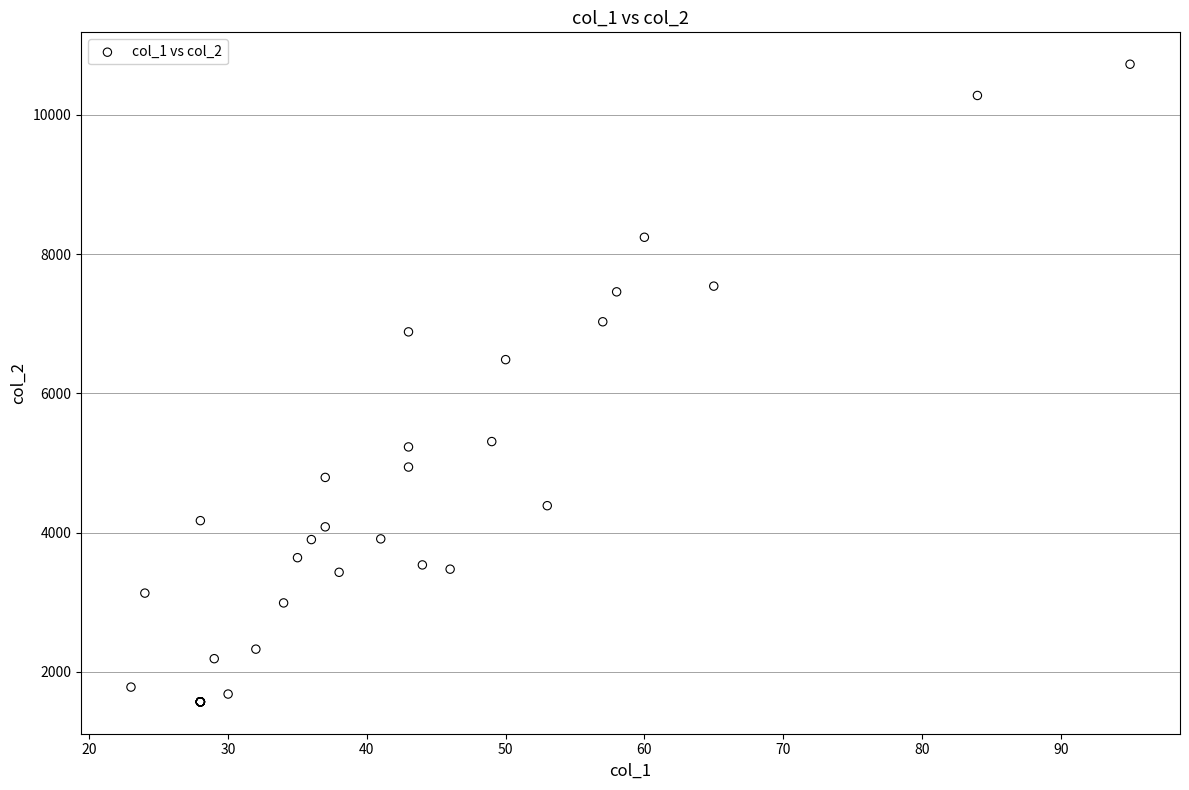

What Y value in the scatter plot is closest to 6148?

6484